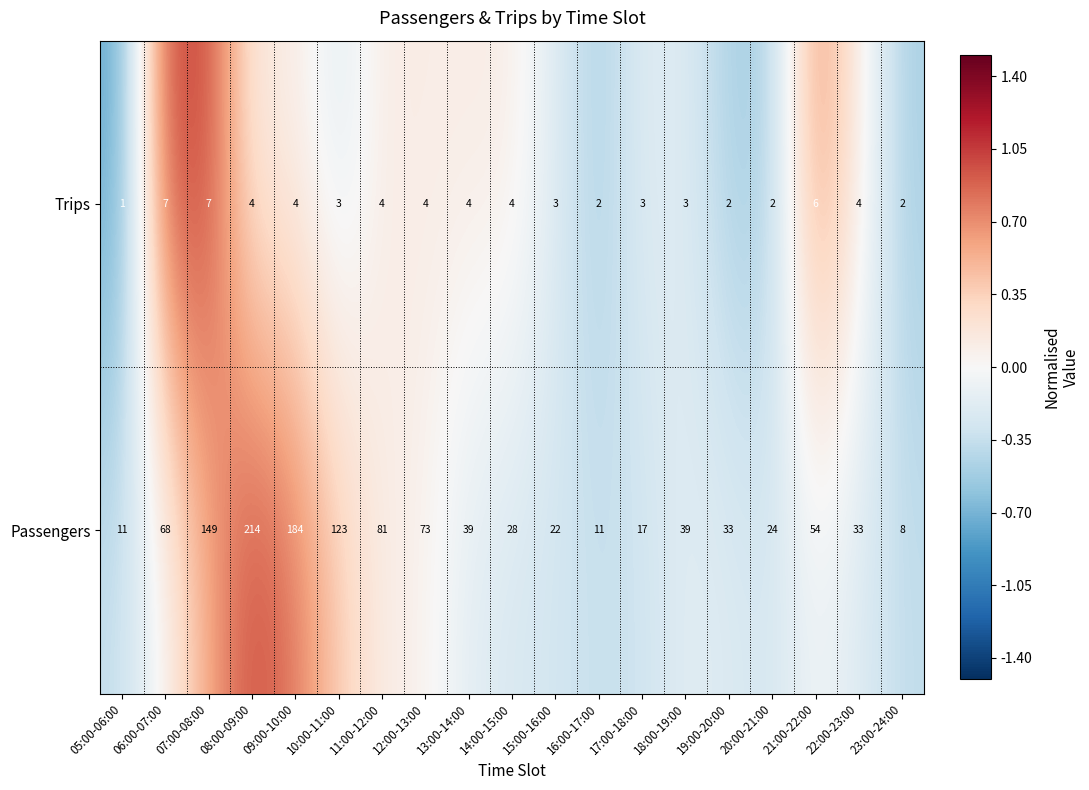

What is the approximate value of Passengers at 13:00-14:00?

39